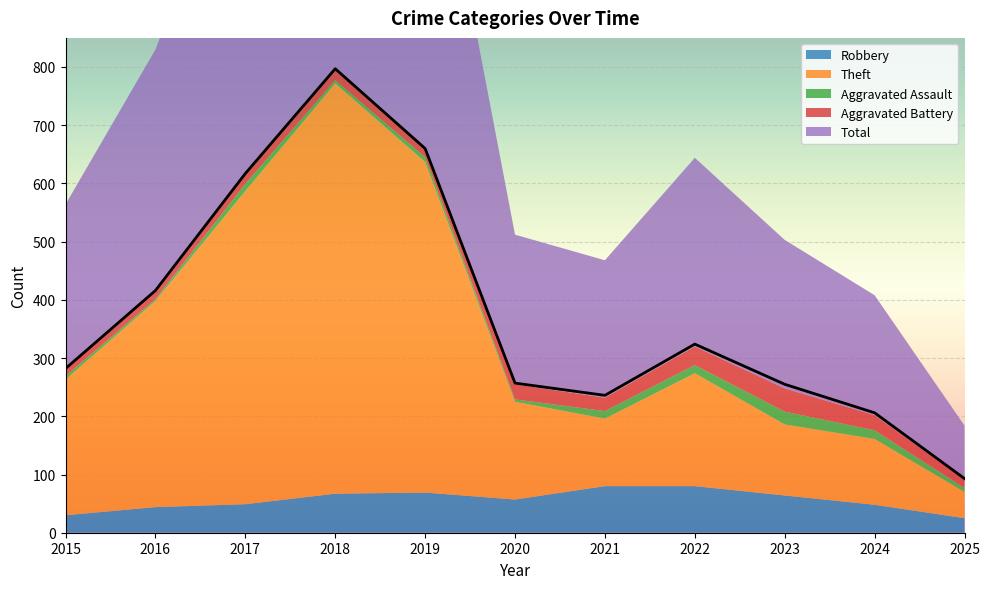

In Total, how many points are higher than both neighbors (excluding endpoints)?

2